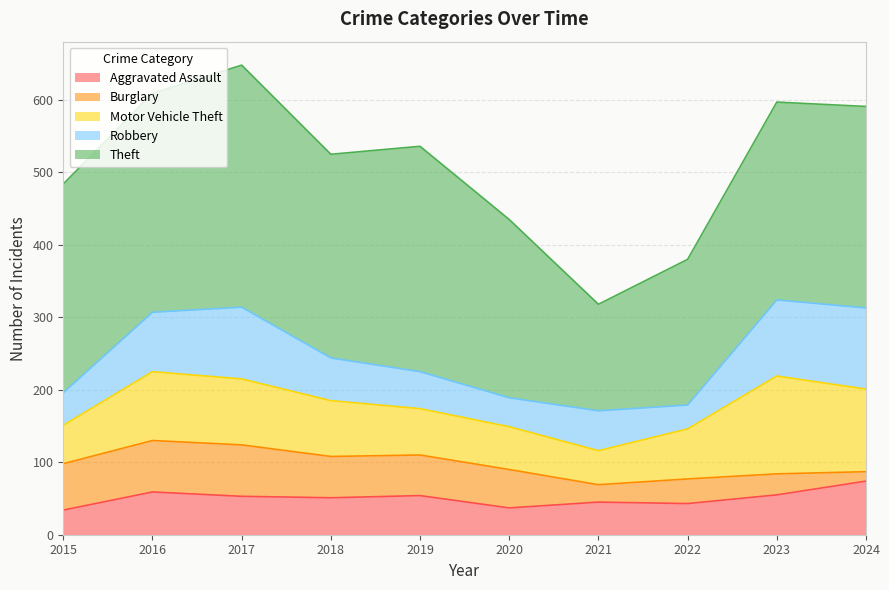

True or false: Robbery and Theft intersect in this chart.

False